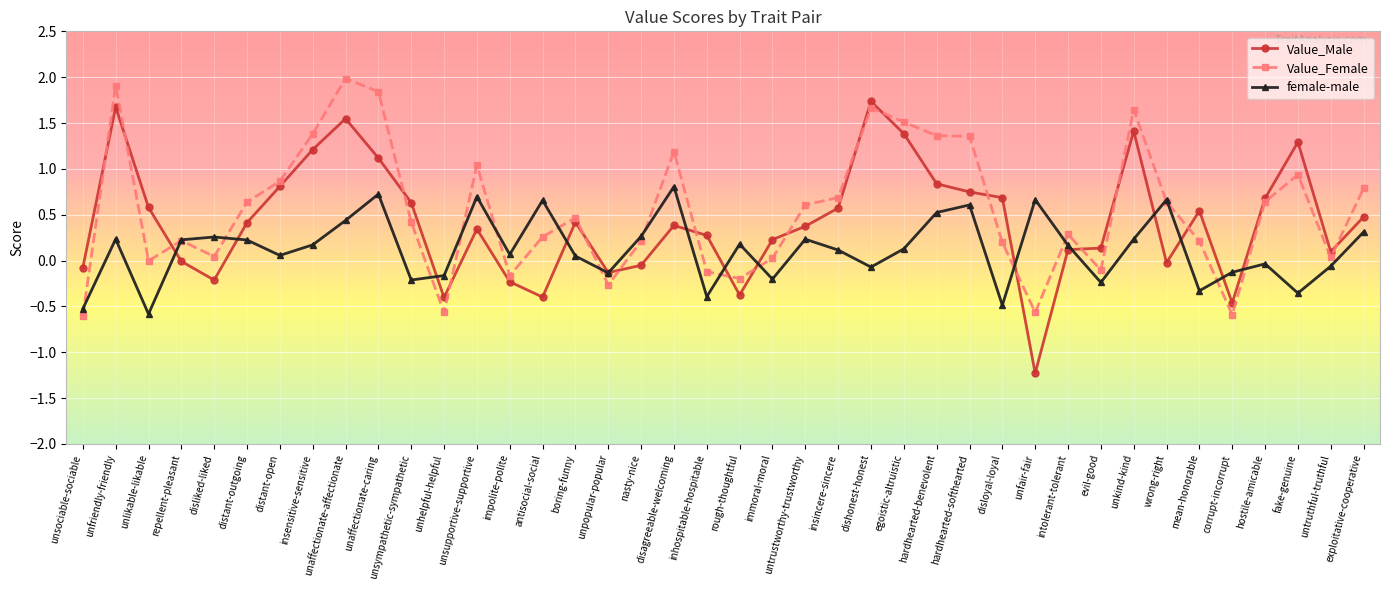

What is the label of the 6th point from the left?

distant-outgoing